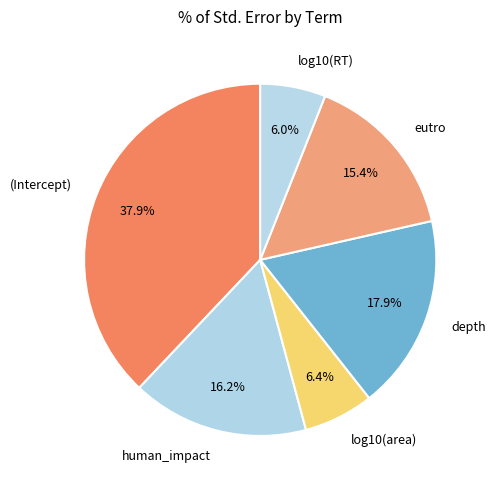

To the nearest percent, what is the combined percentage of eutro and (Intercept)?

53%